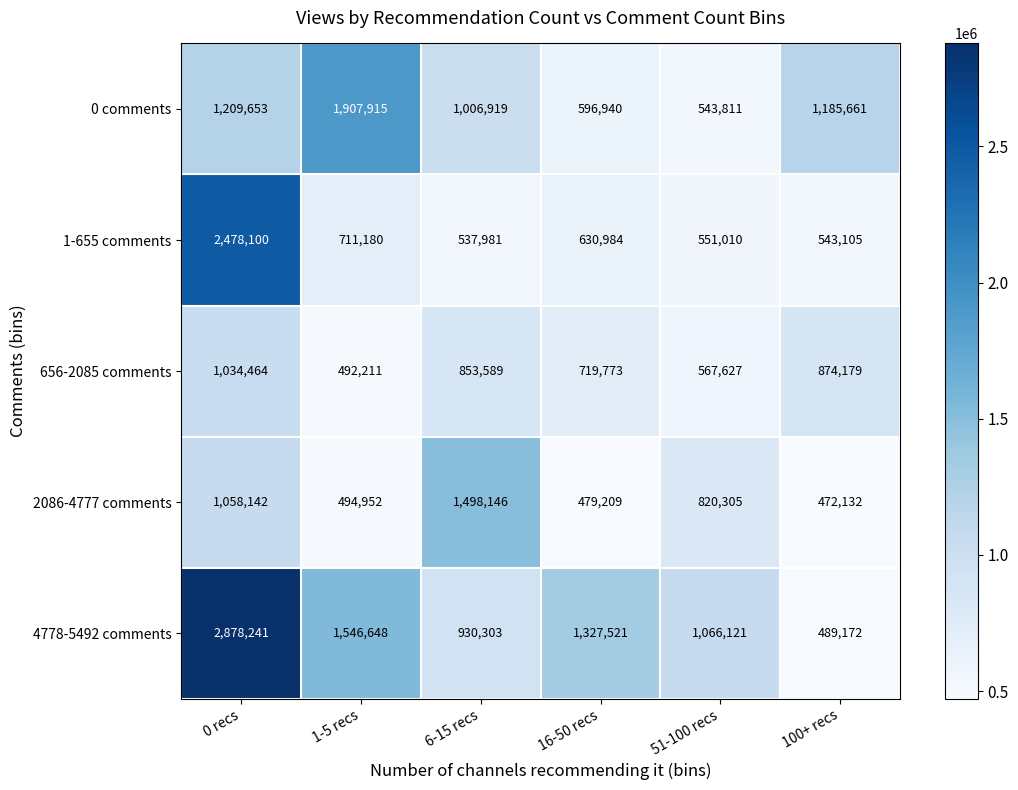

What is the difference between the maximum and minimum values in the 656-2085 comments series?

542253